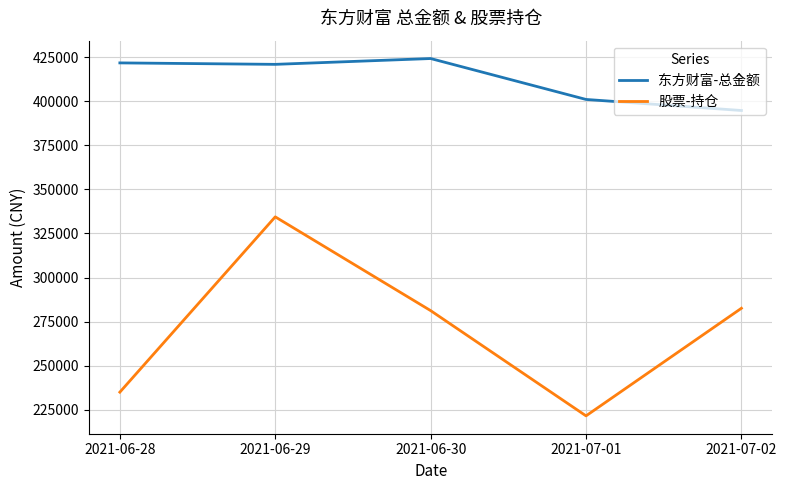

What value does the 股票-持仓 series have at 2021-06-29?

334428.0